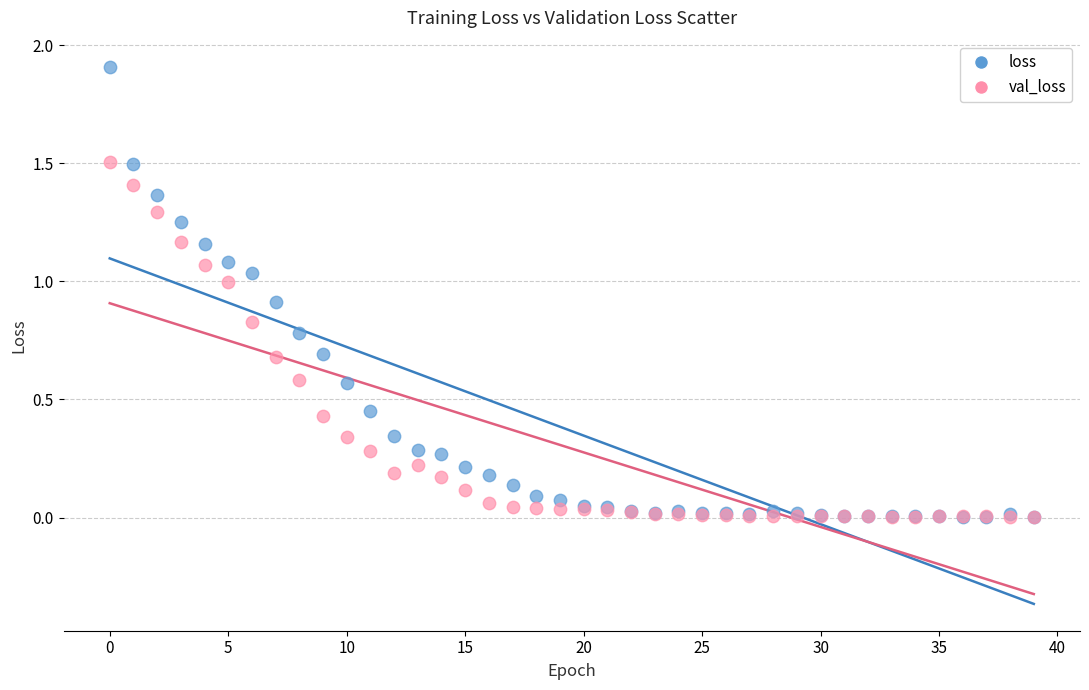

What are all the series names shown in the legend?

loss, val_loss